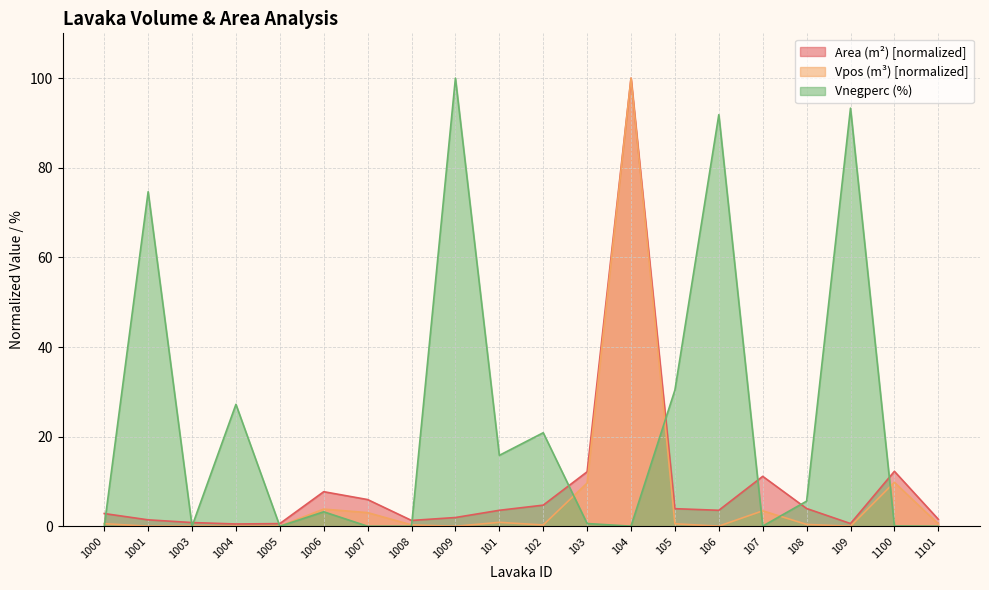

What is the value of the Vpos (m³) point at the 13th from the left?

100.0